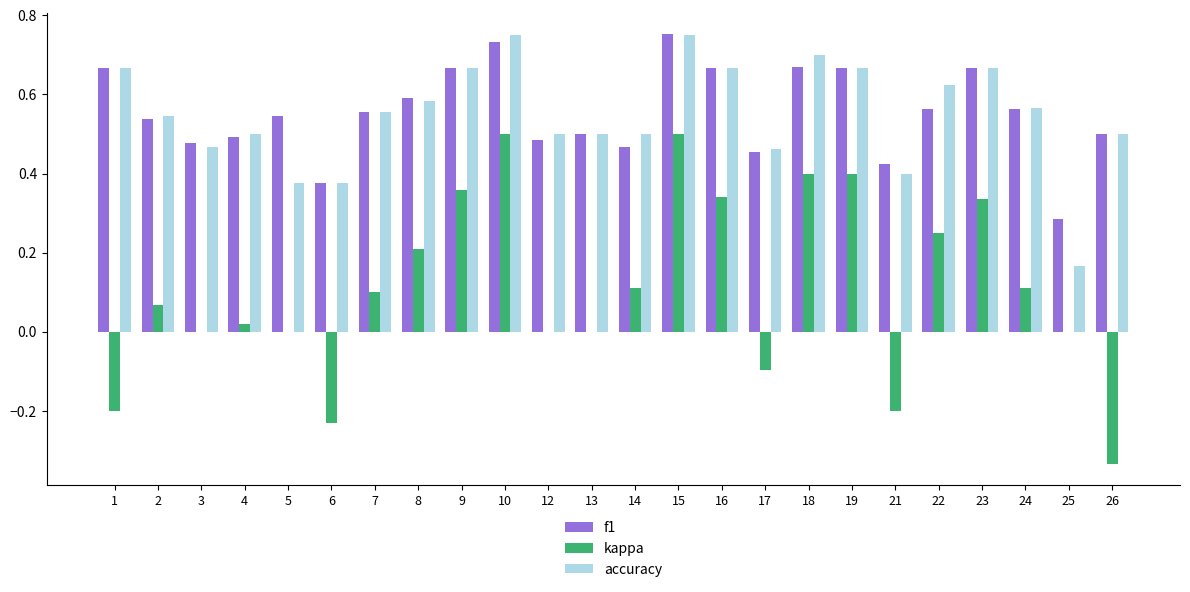

Count the number of categories in the chart.

24